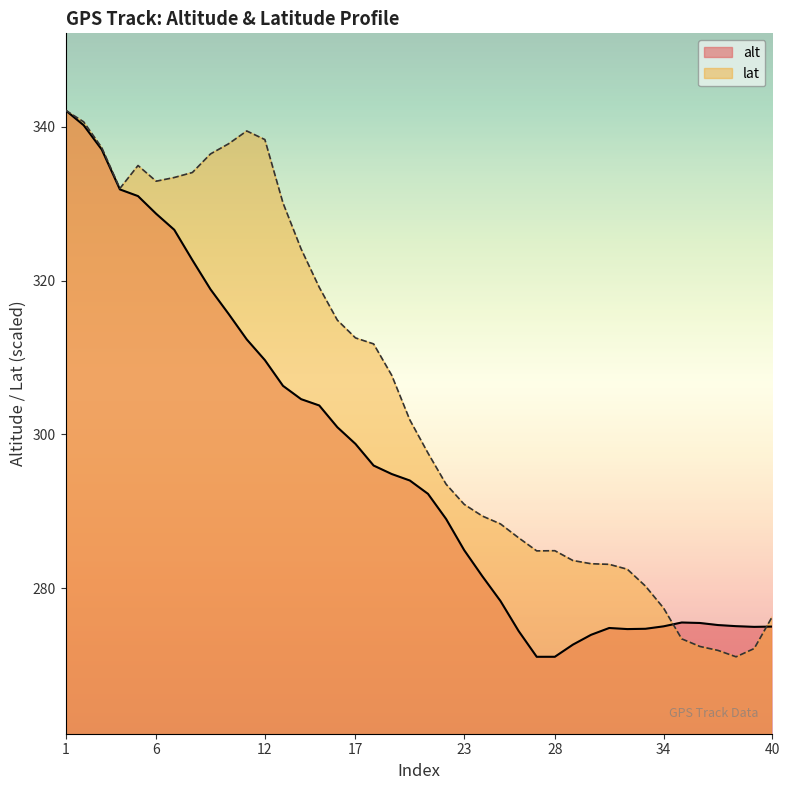

Reading left to right, what are all the values shown in this chart?

alt: 1=342.1	2=340.2	3=337.0	4=331.8	5=331.0	6=328.7	7=326.6	8=322.7	9=318.9	10=315.7	11=312.3	12=309.7	13=306.3	14=304.6	15=303.8	16=300.9	17=298.8	18=295.9	19=294.8	20=294.0	21=292.3	22=289.0	23=284.9	24=281.6	25=278.3	26=274.4	27=271.1	28=271.1	29=272.7	30=273.9	31=274.8	32=274.7	33=274.7	34=275.0	35=275.5	36=275.5	37=275.2	38=275.1	39=275.0	40=275.0
lat: 1=342.1	2=340.6	3=337.3	4=332.0	5=334.9	6=332.9	7=333.4	8=334.0	9=336.5	10=337.8	11=339.4	12=338.3	13=330.1	14=324.1	15=319.1	16=314.8	17=312.5	18=311.8	19=307.7	20=301.9	21=297.6	22=293.5	23=290.9	24=289.4	25=288.4	26=286.6	27=284.9	28=284.9	29=283.6	30=283.2	31=283.1	32=282.5	33=280.3	34=277.4	35=273.4	36=272.4	37=271.9	38=271.1	39=272.2	40=276.3